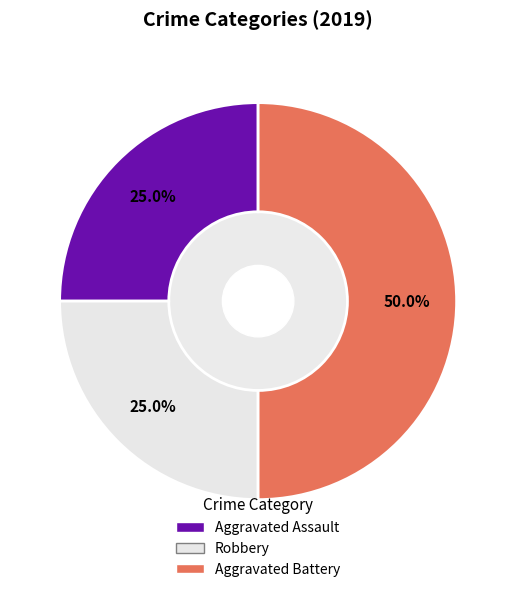

How many segments does this pie chart have?

3